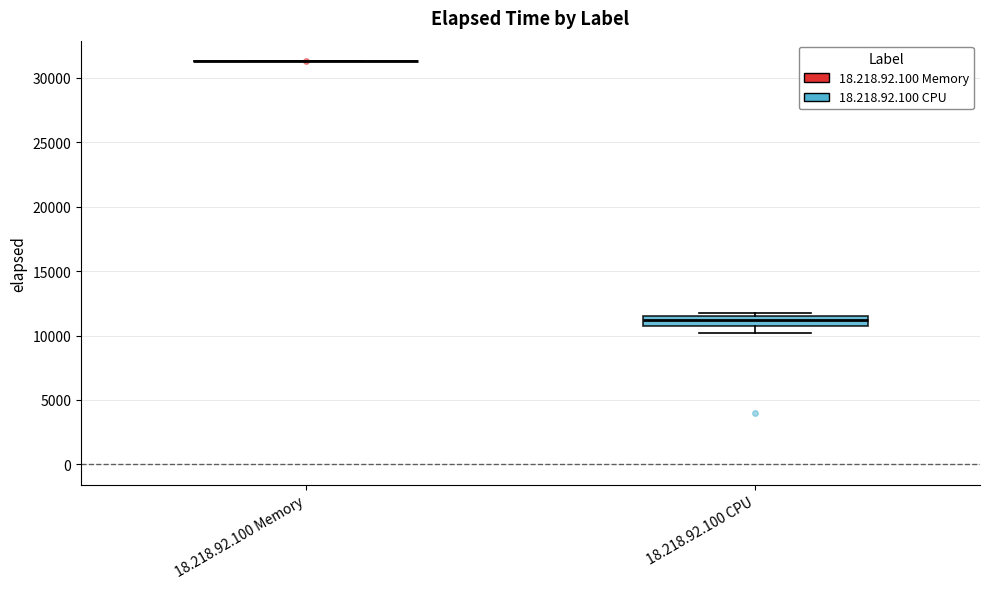

Reading left to right, read every box against the y-axis: the position of its median line, the range the box covers, and the ends of its whiskers. The values are not printed on the chart, so give them approximately, as read against the axis.

18.218.92.100 Memory: box collapsed to a line at 31500, whiskers 31500 to 31500
18.218.92.100 CPU: median 11000, box 10500 to 11500, whiskers 10000 to 12000